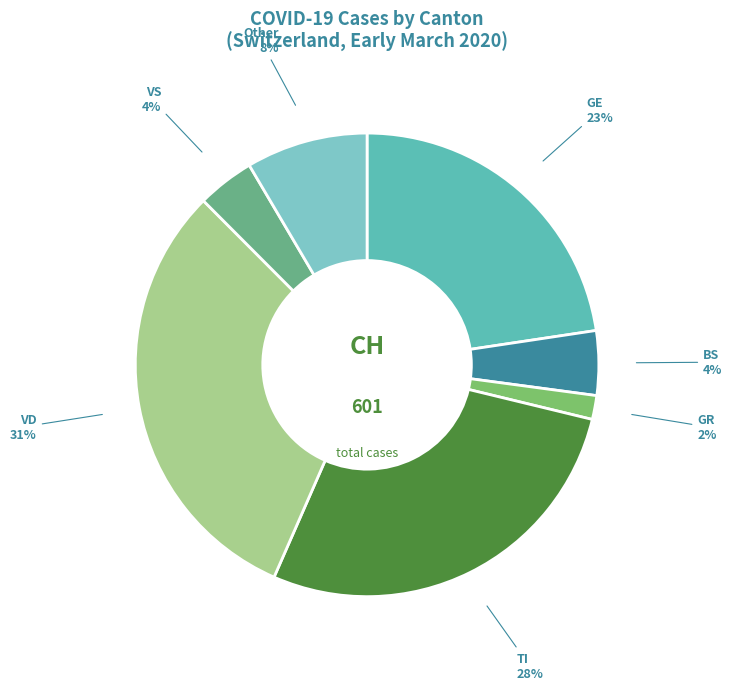

What percentage is the GE slice, to the nearest percent?

23%